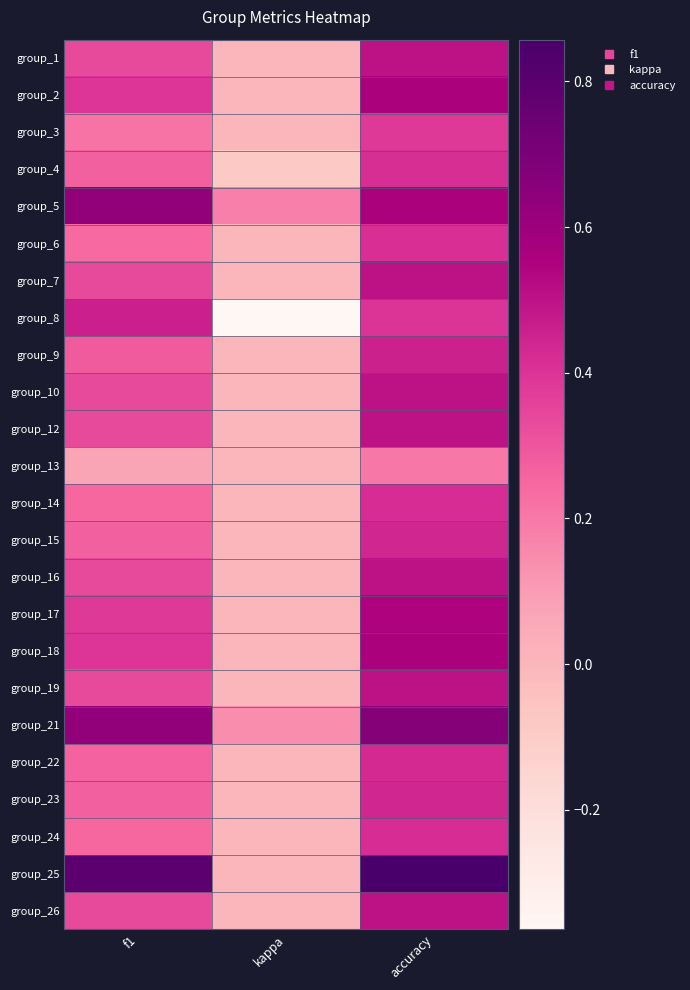

Reading right to left, what are all the values shown in this chart?

group_1: accuracy=0.5	kappa=0.0	f1=0.3
group_2: accuracy=0.6	kappa=0.0	f1=0.4
group_3: accuracy=0.4	kappa=0.0	f1=0.2
group_4: accuracy=0.4	kappa=-0.1	f1=0.3
group_5: accuracy=0.6	kappa=0.2	f1=0.6
group_6: accuracy=0.4	kappa=0.0	f1=0.2
group_7: accuracy=0.5	kappa=0.0	f1=0.3
group_8: accuracy=0.4	kappa=-0.4	f1=0.5
group_9: accuracy=0.5	kappa=0.0	f1=0.3
group_10: accuracy=0.5	kappa=0.0	f1=0.3
group_12: accuracy=0.5	kappa=0.0	f1=0.3
group_13: accuracy=0.2	kappa=0.0	f1=0.1
group_14: accuracy=0.4	kappa=0.0	f1=0.2
group_15: accuracy=0.4	kappa=0.0	f1=0.3
group_16: accuracy=0.5	kappa=0.0	f1=0.3
group_17: accuracy=0.5	kappa=0.0	f1=0.4
group_18: accuracy=0.6	kappa=0.0	f1=0.4
group_19: accuracy=0.5	kappa=0.0	f1=0.3
group_21: accuracy=0.7	kappa=0.1	f1=0.6
group_22: accuracy=0.4	kappa=0.0	f1=0.3
group_23: accuracy=0.4	kappa=0.0	f1=0.3
group_24: accuracy=0.4	kappa=0.0	f1=0.2
group_25: accuracy=0.9	kappa=0.0	f1=0.8
group_26: accuracy=0.5	kappa=0.0	f1=0.3